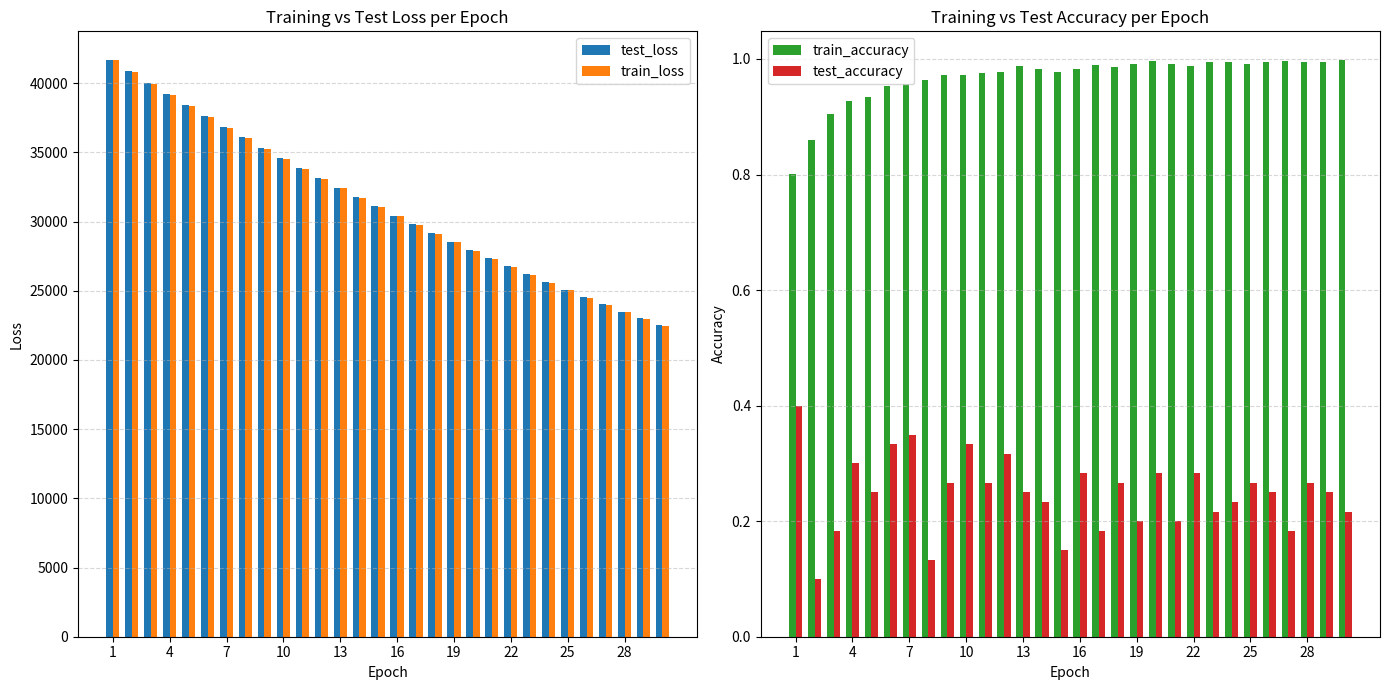

What are all the series names shown in the legend?

test_loss, train_loss, train_accuracy, test_accuracy